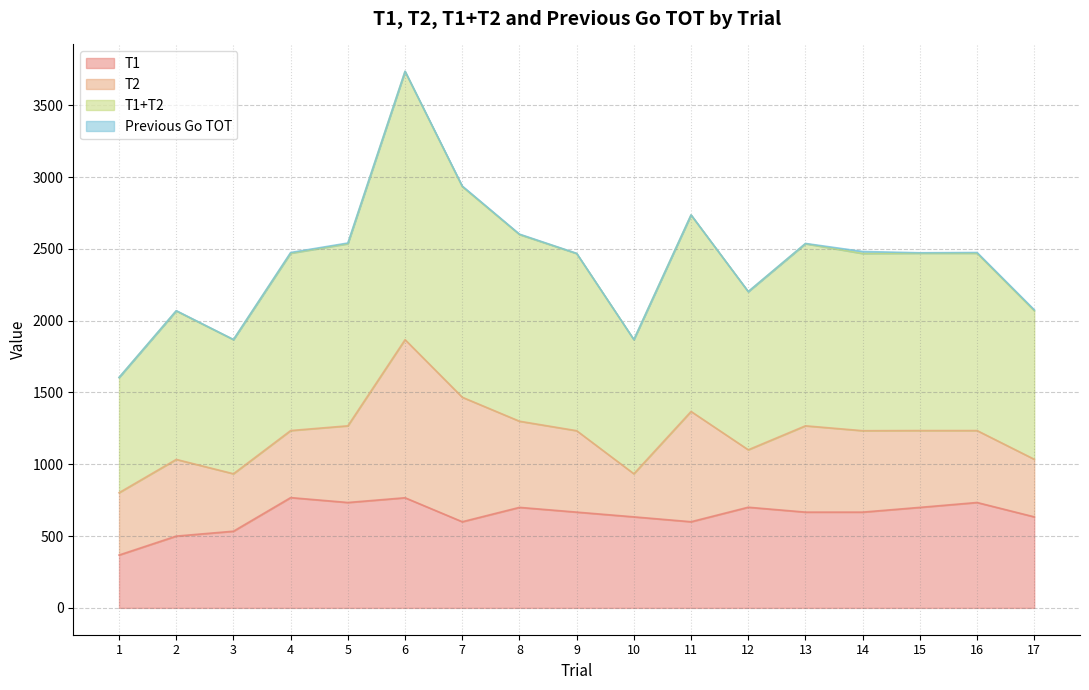

Which category has the lowest value across all series?

1